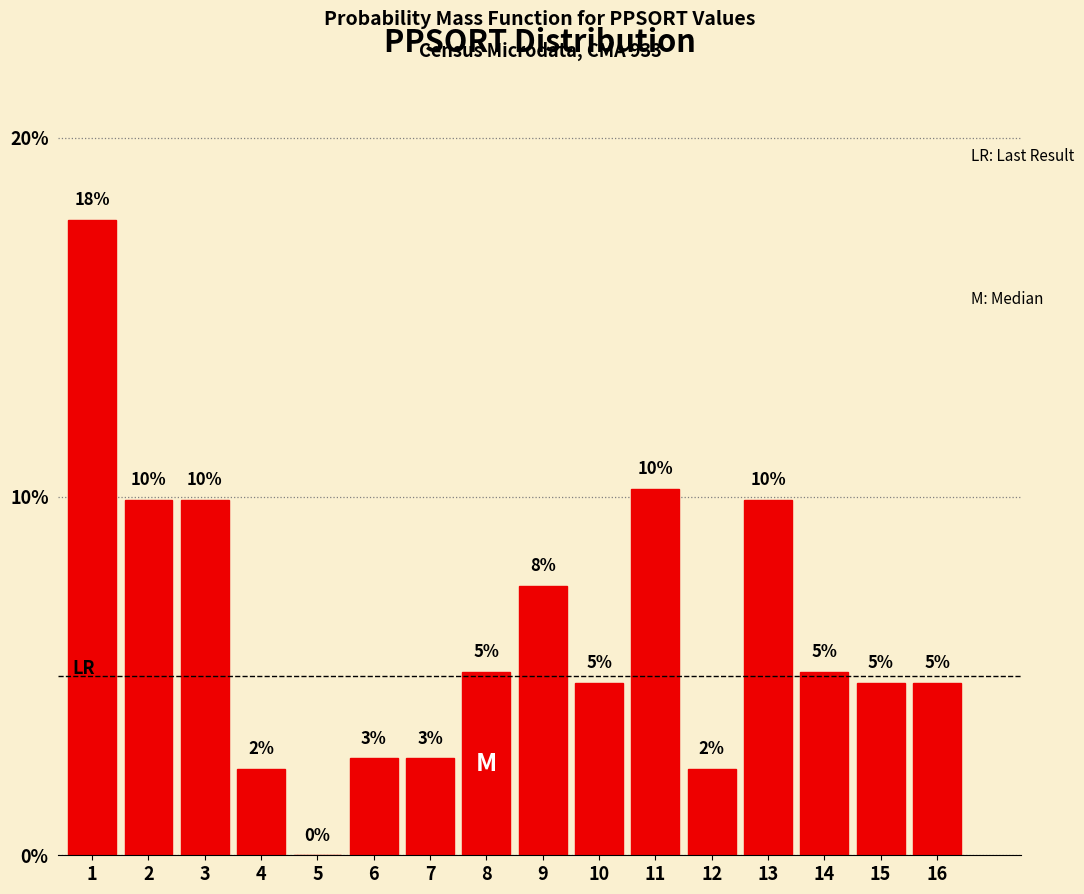

Are the bars horizontal?

No